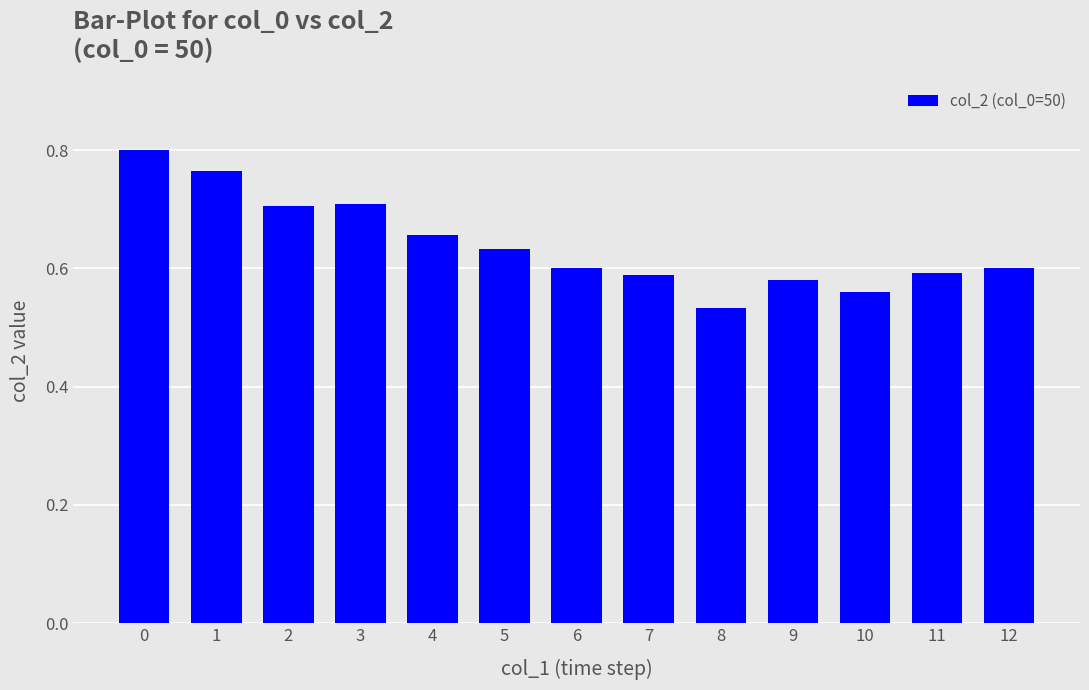

True or false: the data shows 0.6 at 10.

True